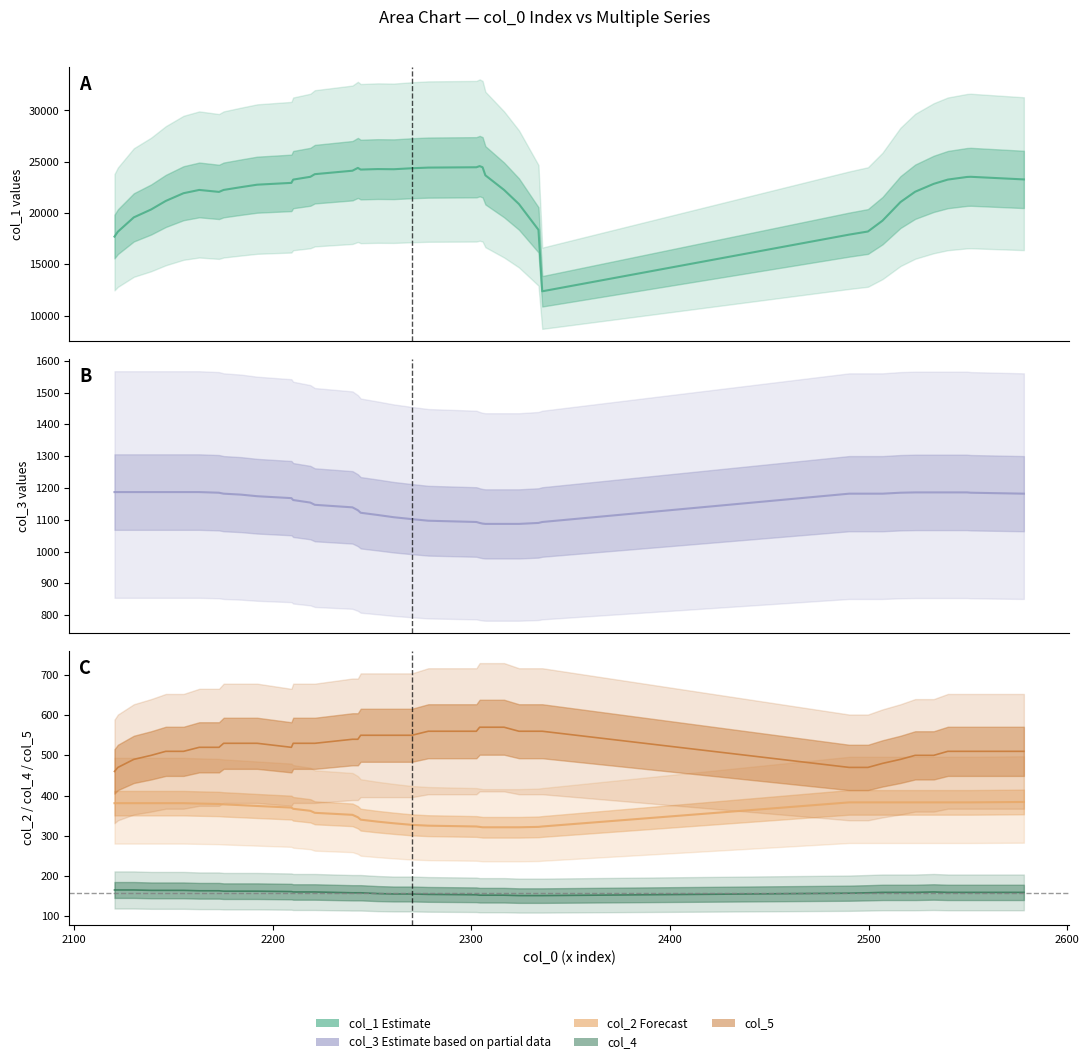

True or false: col_5 and col_4 intersect in this chart.

False